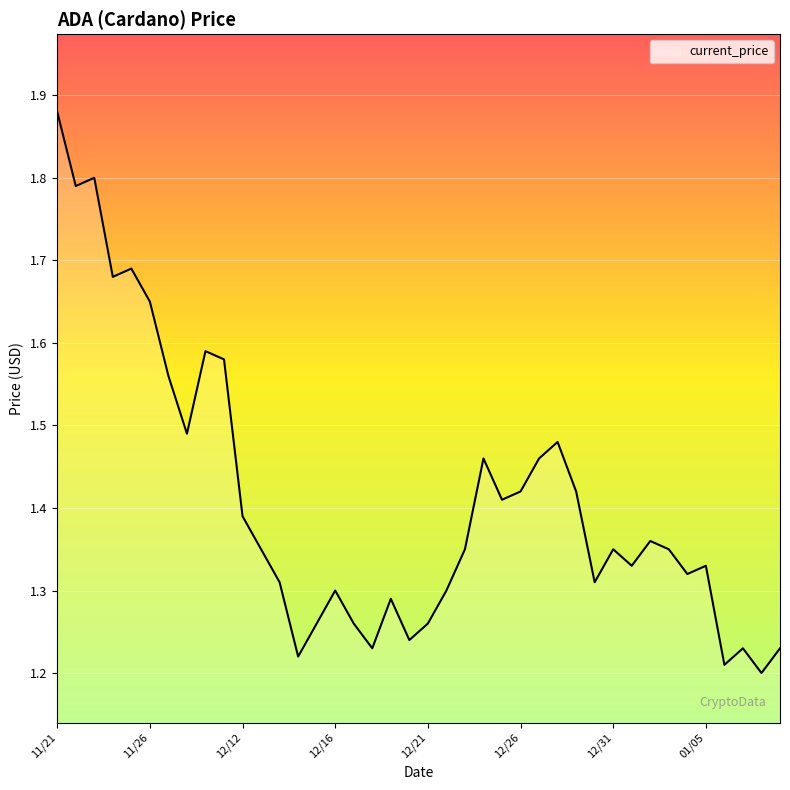

What is the difference between the maximum and minimum values?

0.7